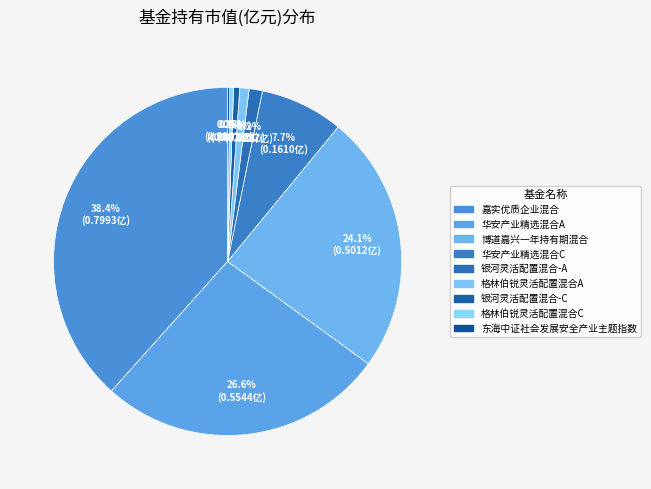

To the nearest percent, what is the average slice percentage?

11%